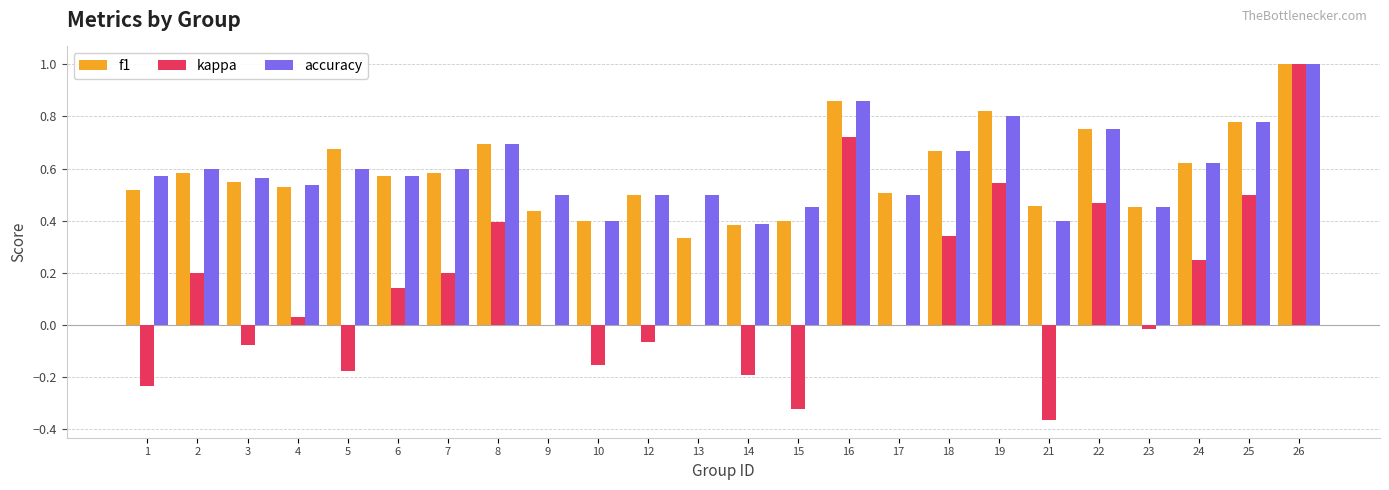

Which category has the highest value in the kappa series?

26